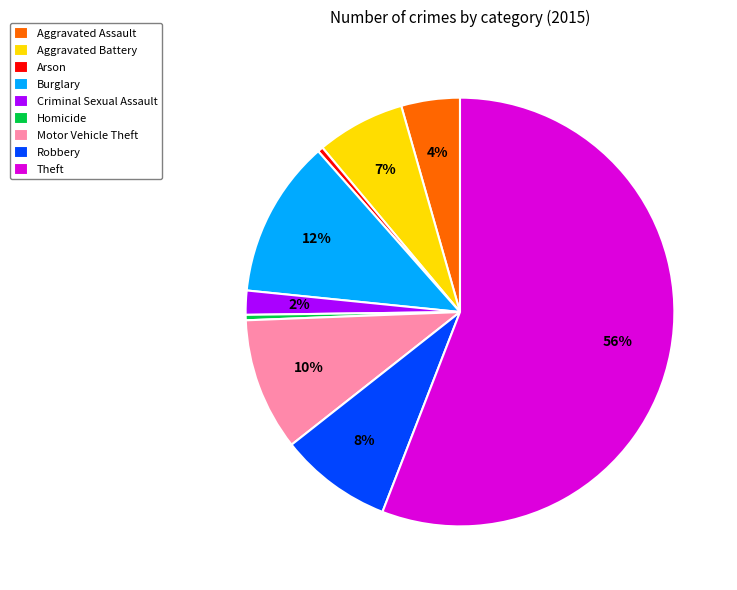

Which has a higher value, Arson or Theft?

Theft